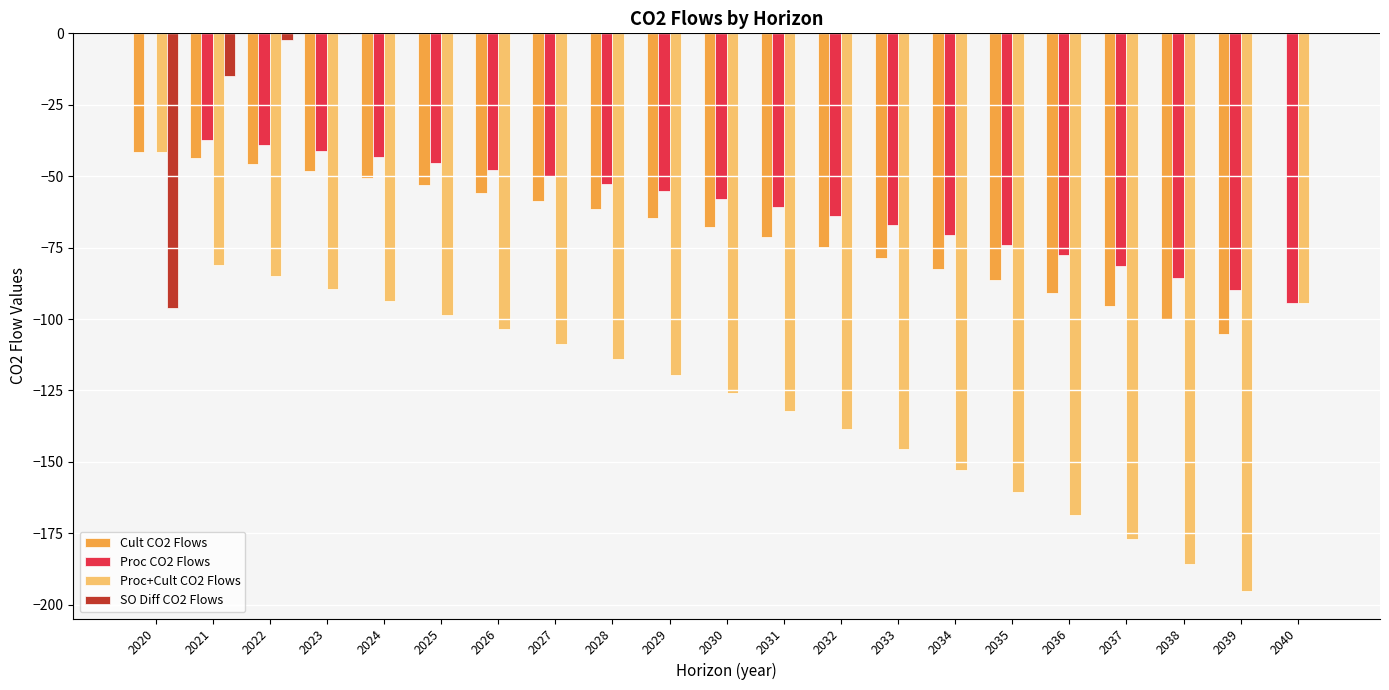

Which series has the largest total across all categories?

SO Diff CO2 Flows